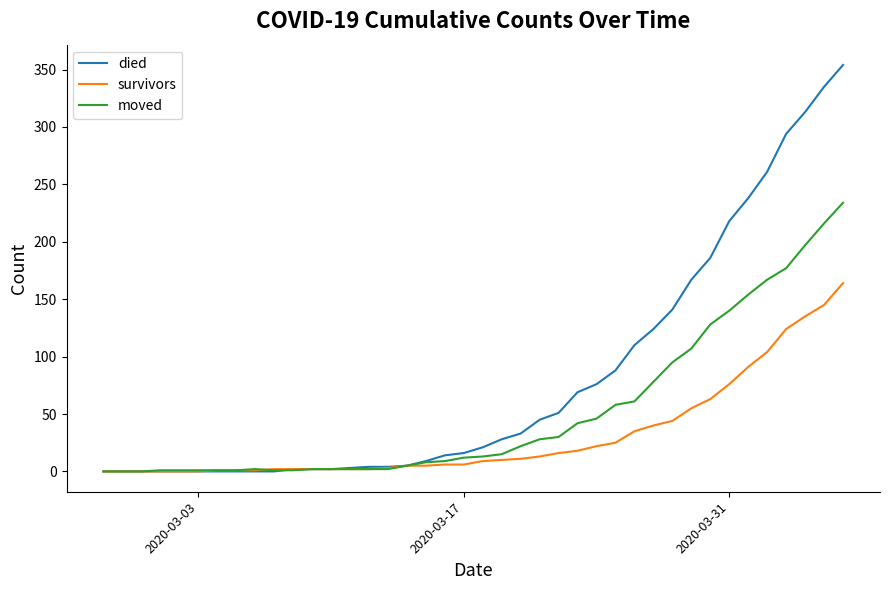

List the series in order of their peak value, lowest first.

survivors, moved, died